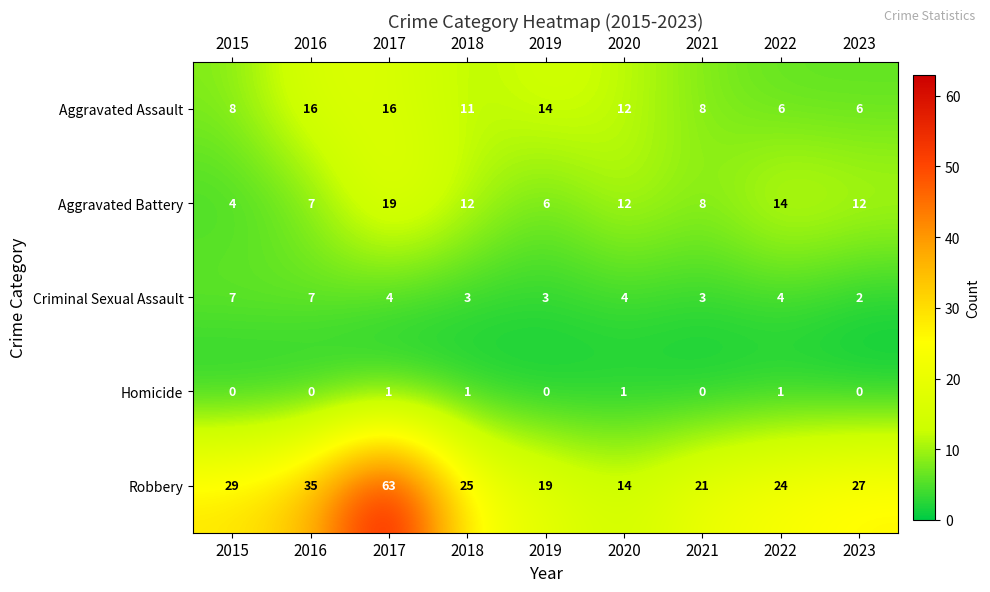

List the series in order of their peak value, highest first.

Robbery, Aggravated Battery, Aggravated Assault, Criminal Sexual Assault, Homicide